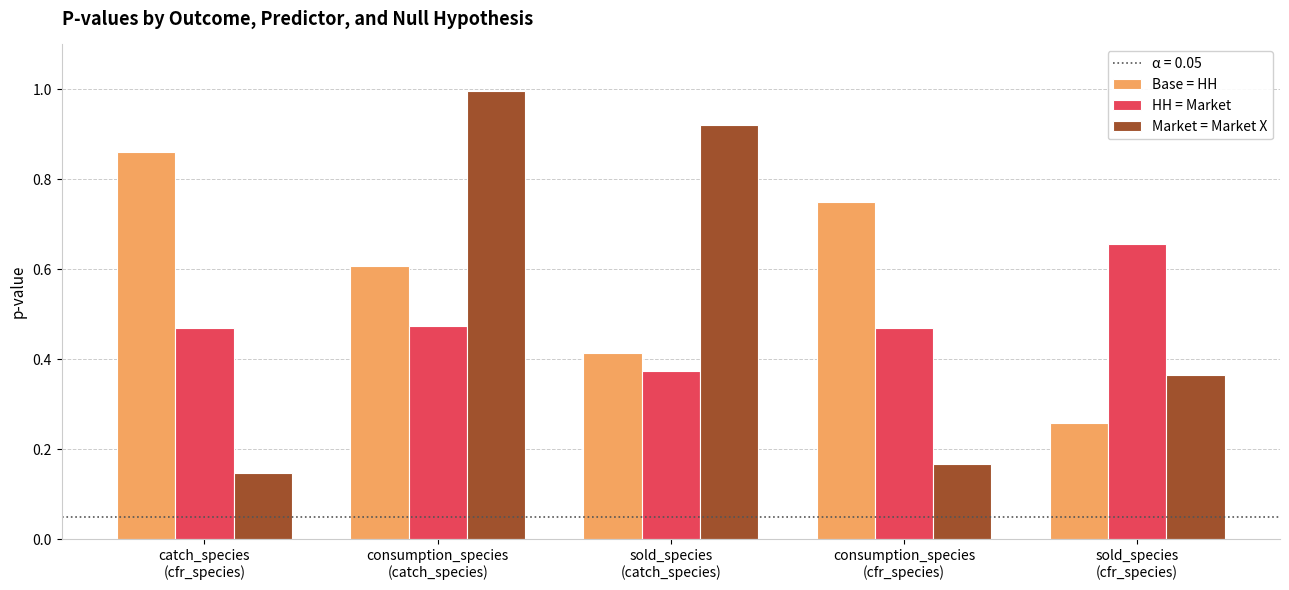

At how many categories does at least one series exceed 0?

5